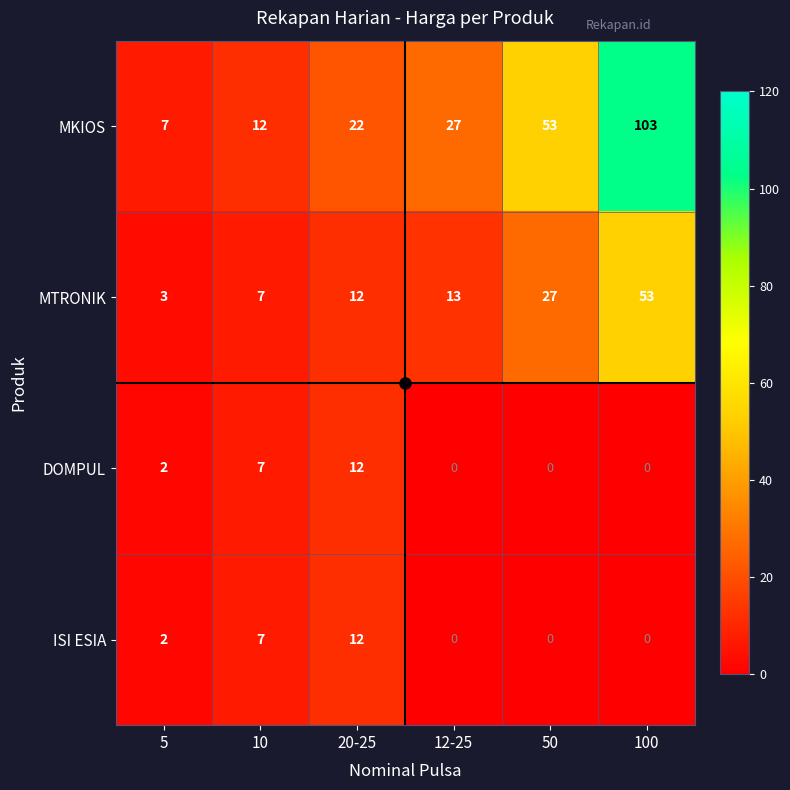

What is the maximum value shown in the chart?

103